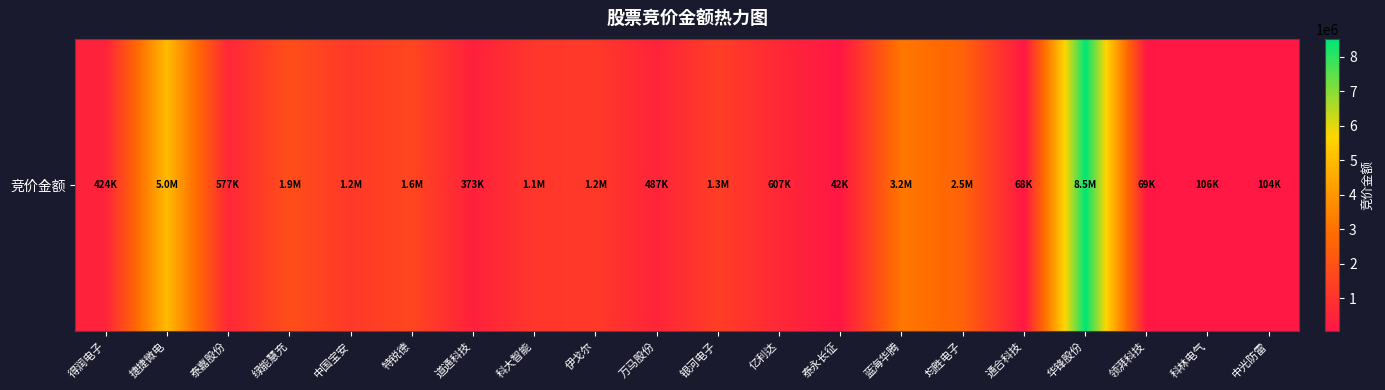

Reading left to right, transcribe all the data shown in this chart.

得润电子=424210	捷捷微电=4963526	泰嘉股份=577044	绿能慧充=1862345	中国宝安=1176336	特锐德=1599455	道通科技=373215	科大智能=1098279	伊戈尔=1179860	万马股份=487475	银河电子=1334826	亿利达=606784	泰永长征=42480	蓝海华腾=3160217	均胜电子=2546184	通合科技=68400	华锋股份=8520040	领湃科技=69300	科林电气=106260	中光防雷=103680